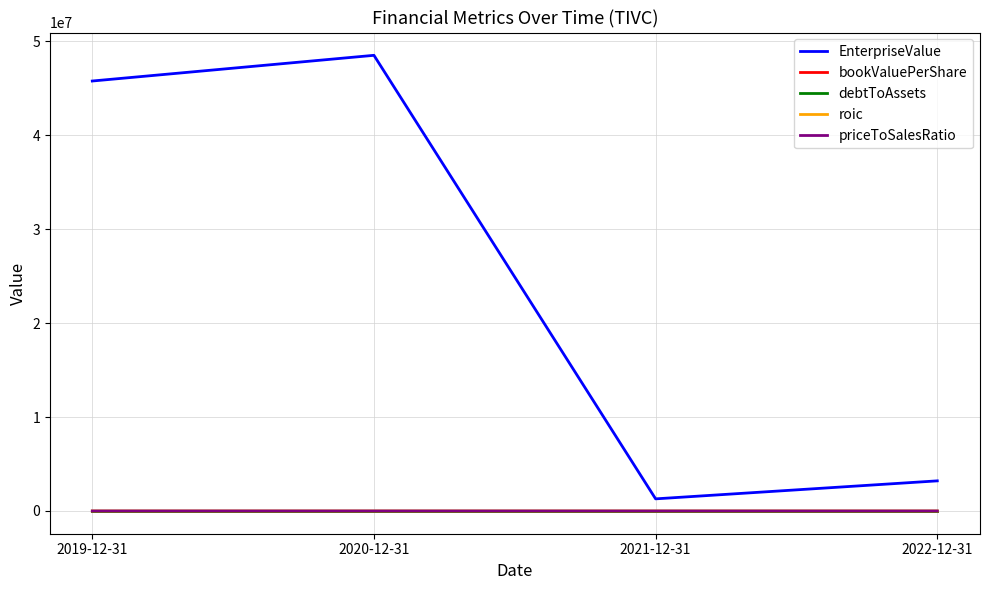

At which category is the sum across all series the highest?

2020-12-31